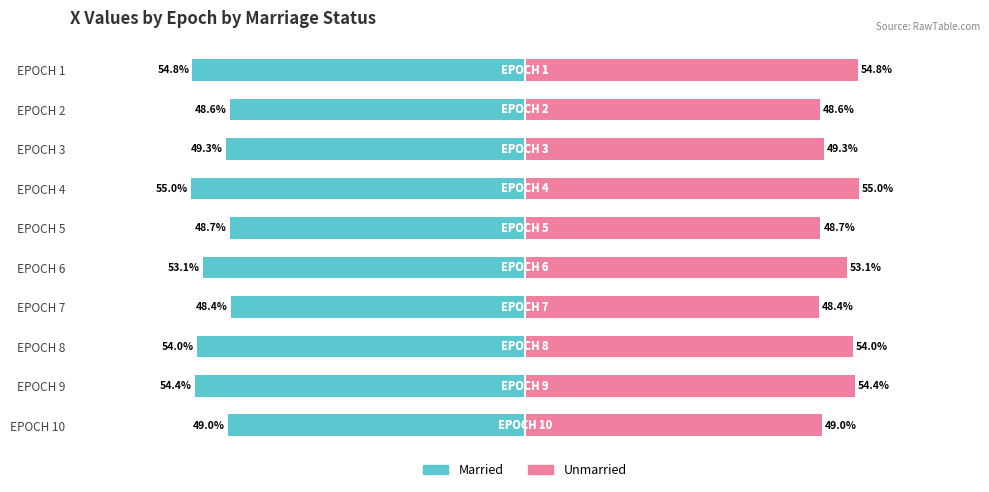

Reading right to left, transcribe all the data shown in this chart.

Married: -49.0	-54.4	-54.0	-48.4	-53.1	-48.7	-55.0	-49.3	-48.6	-54.8
Unmarried: 49.0	54.4	54.0	48.4	53.1	48.7	55.0	49.3	48.6	54.8